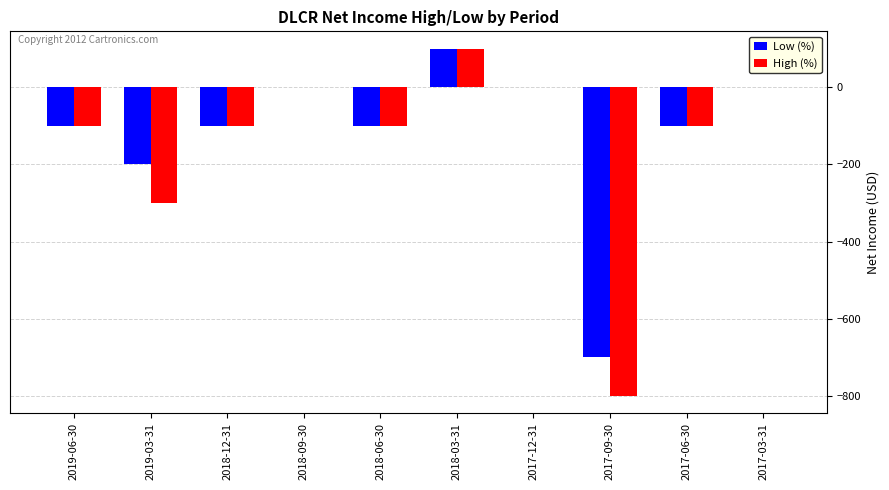

True or false: Low (%) has a value of -100 at 2019-06-30.

True